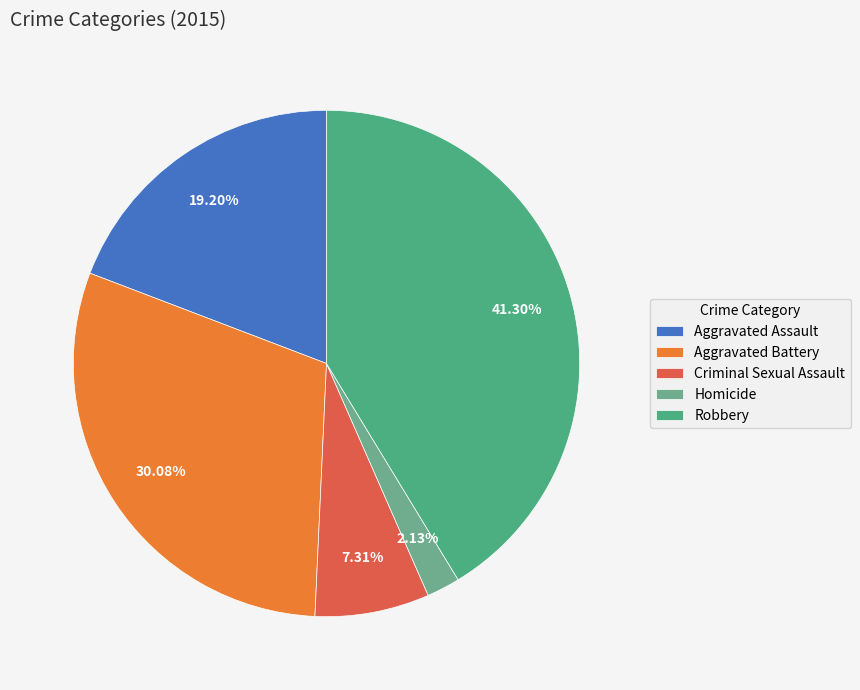

Which has a higher value, Criminal Sexual Assault or Homicide?

Criminal Sexual Assault